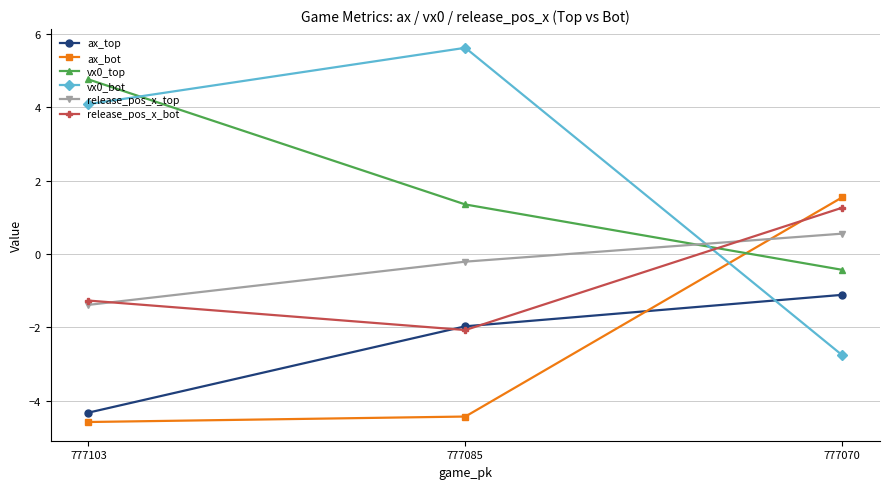

What are all the series names shown in the legend?

ax_top, ax_bot, vx0_top, vx0_bot, release_pos_x_top, release_pos_x_bot